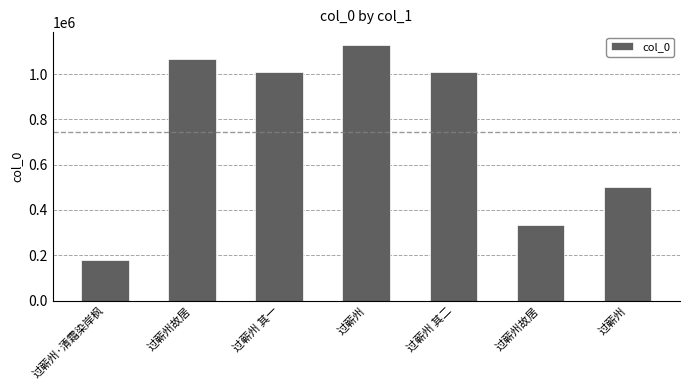

What is the maximum value shown in the chart?

1128660